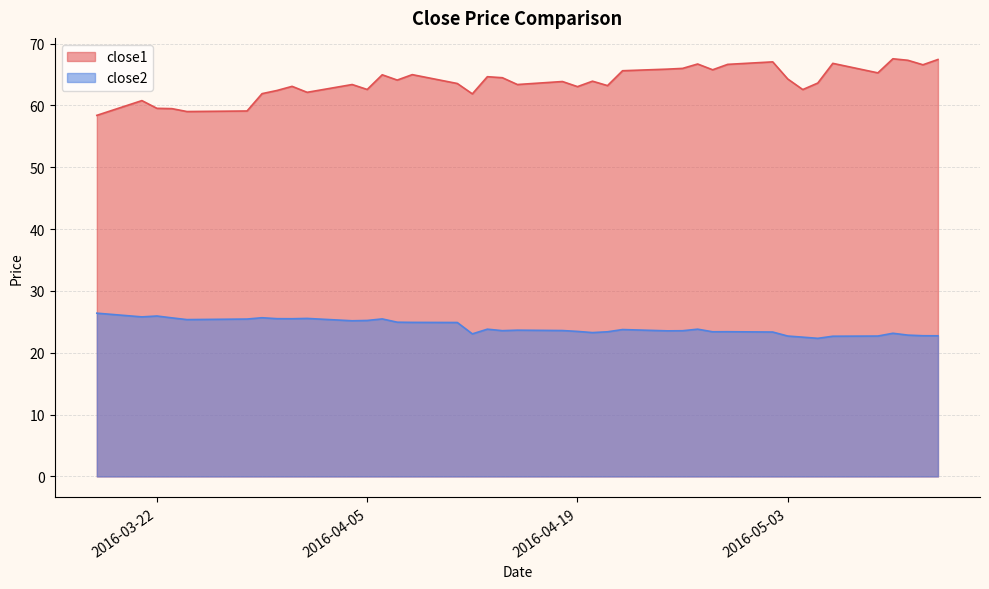

What are all the series names shown in the legend?

close1, close2